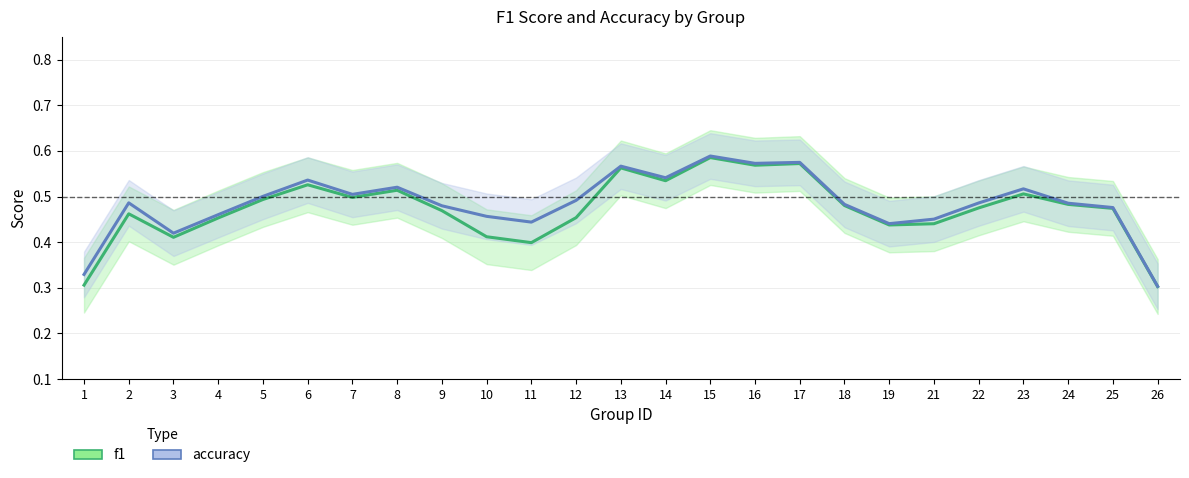

At how many categories does at least one series exceed 0?

25